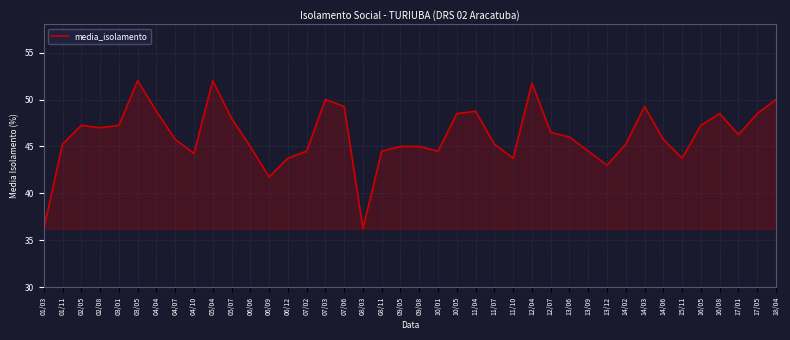

What is the ratio of the value at 15/11 to the value at 13/12?

1.0